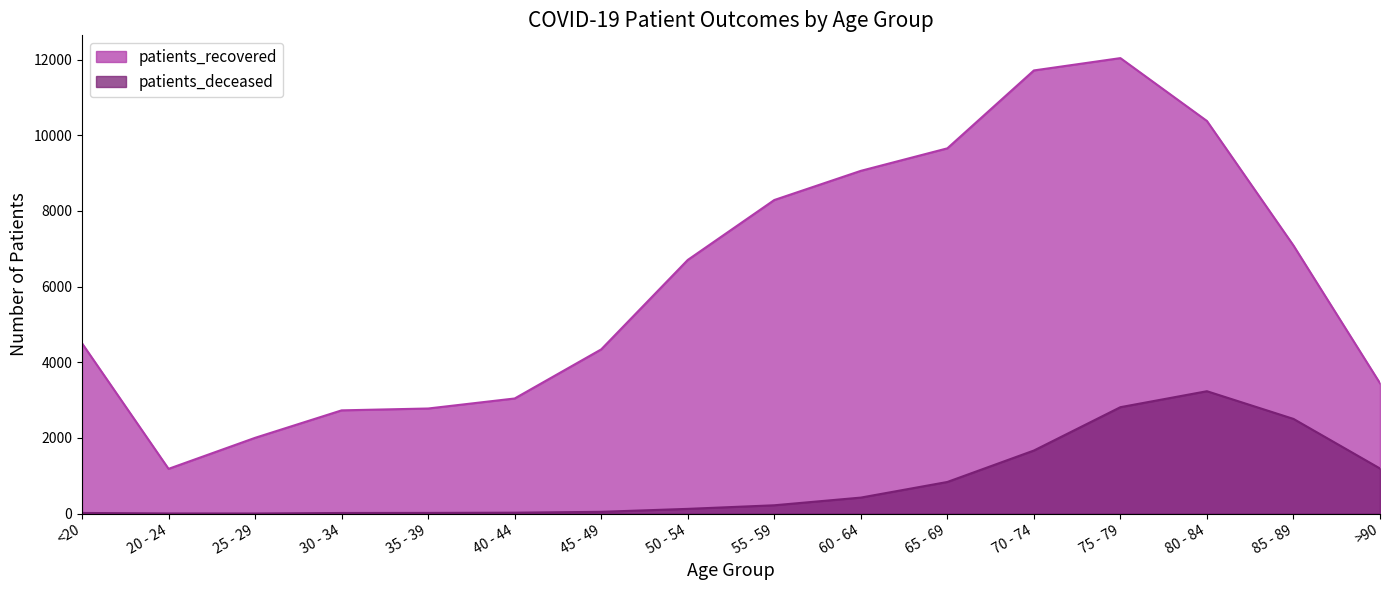

Does the chart have visible grid lines?

No